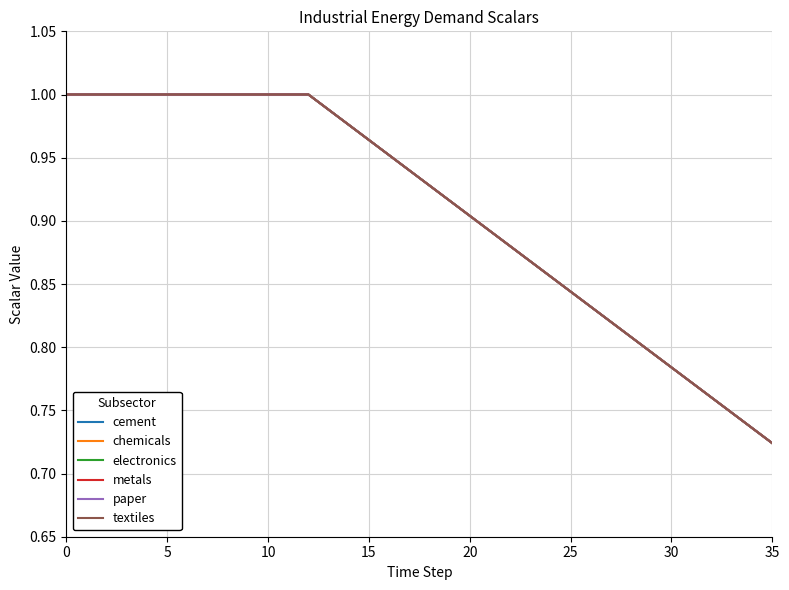

Is this an area chart (filled region under the line)?

No